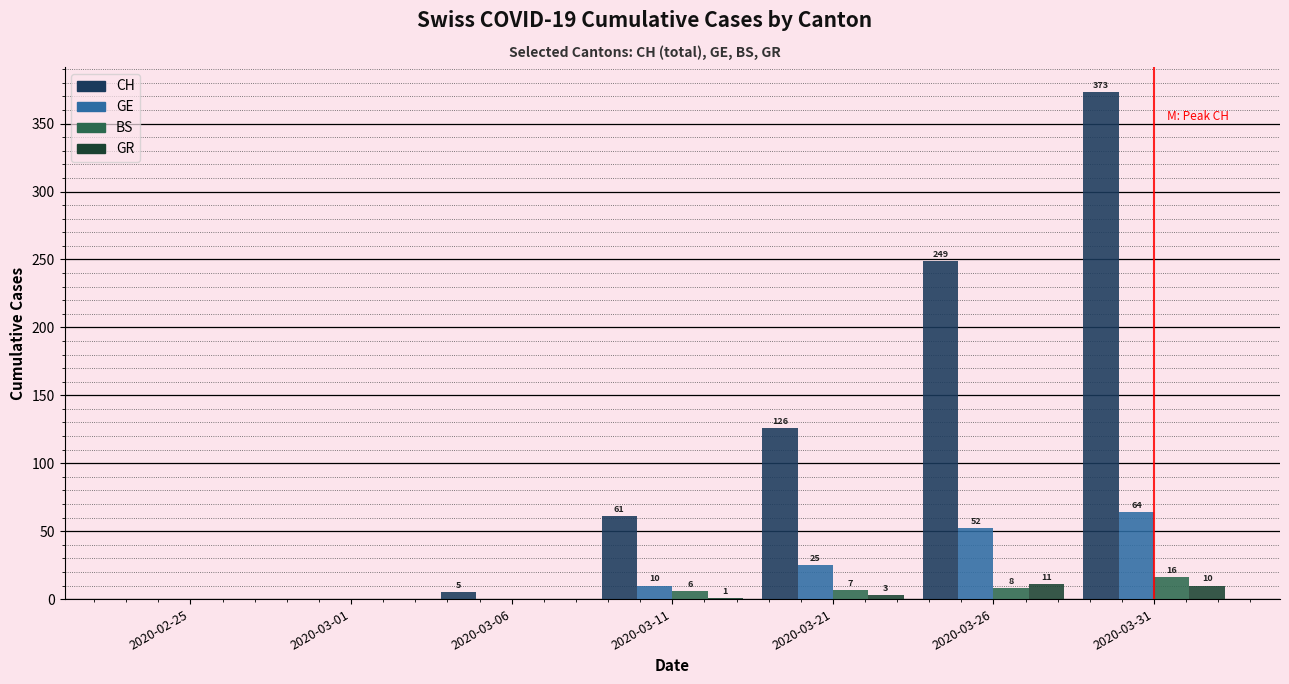

Is it true that BS equals 0 at 2020-03-01?

True